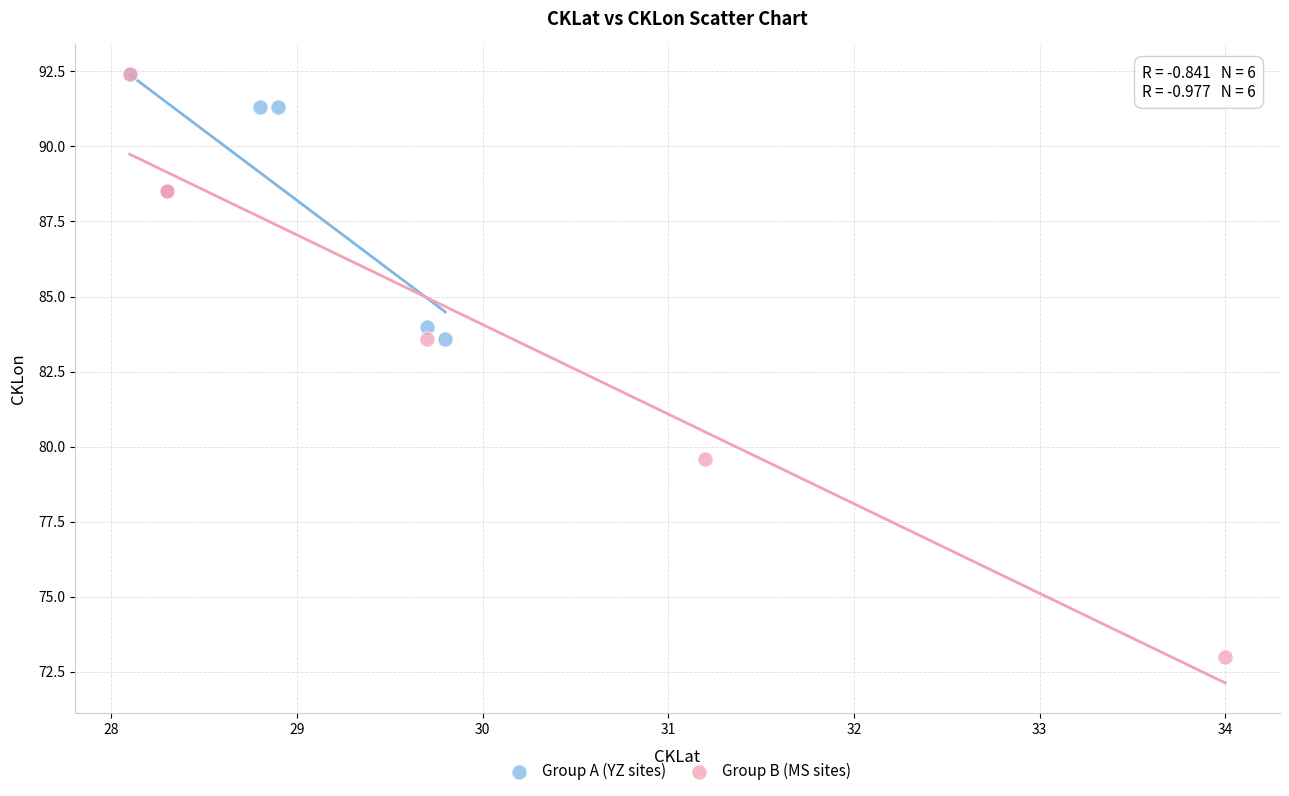

What are all the series names shown in the legend?

Group A (YZ sites), Group B (MS sites)